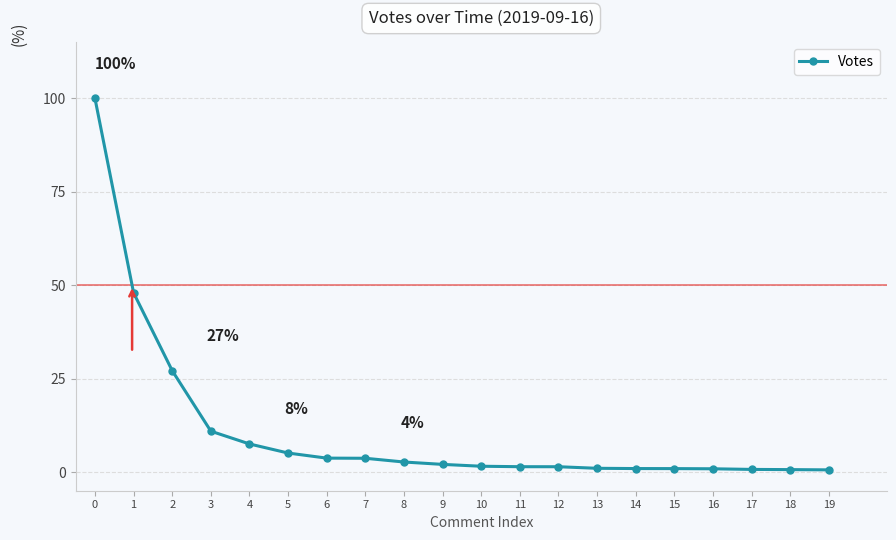

True or false: the data shows 3.7 at 6.

True